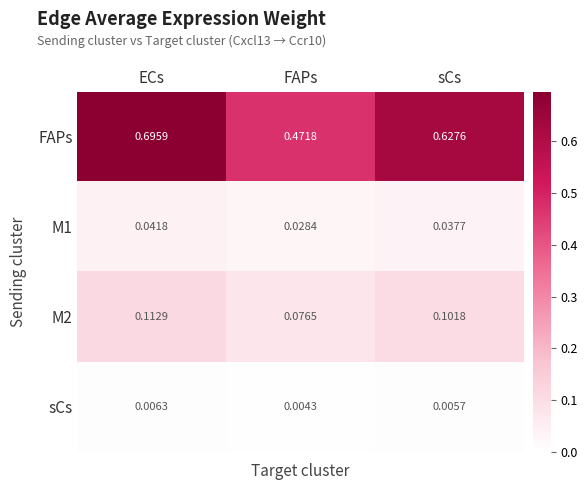

Between ECs and sCs, which series saw the biggest shift?

FAPs